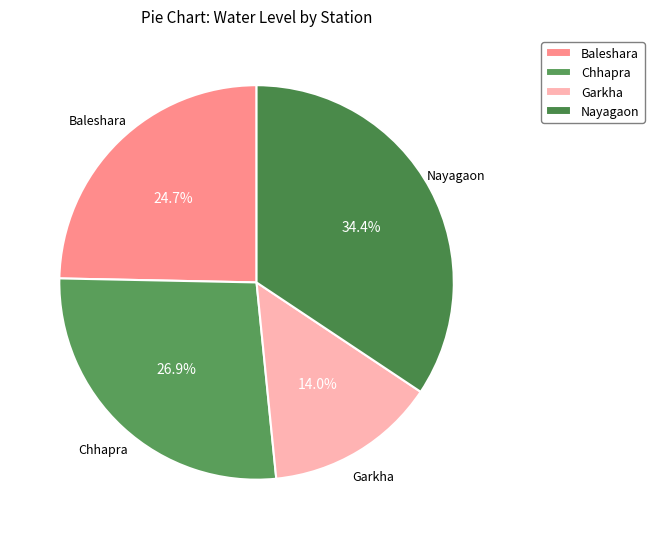

Approximately how many times larger is the value at Chhapra compared to Garkha?

1.9